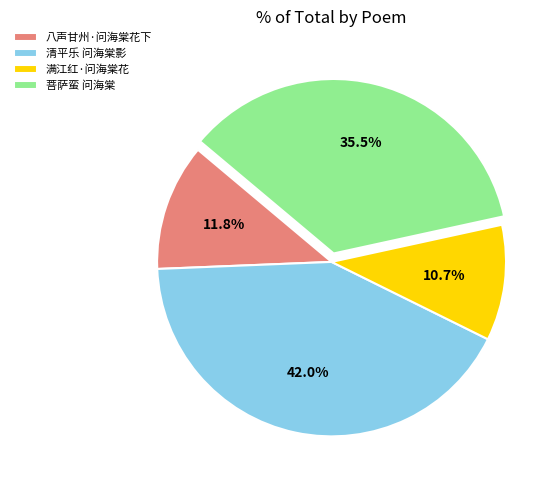

The 清平乐 问海棠影 slice represents 42% of the pie. True or false?

True